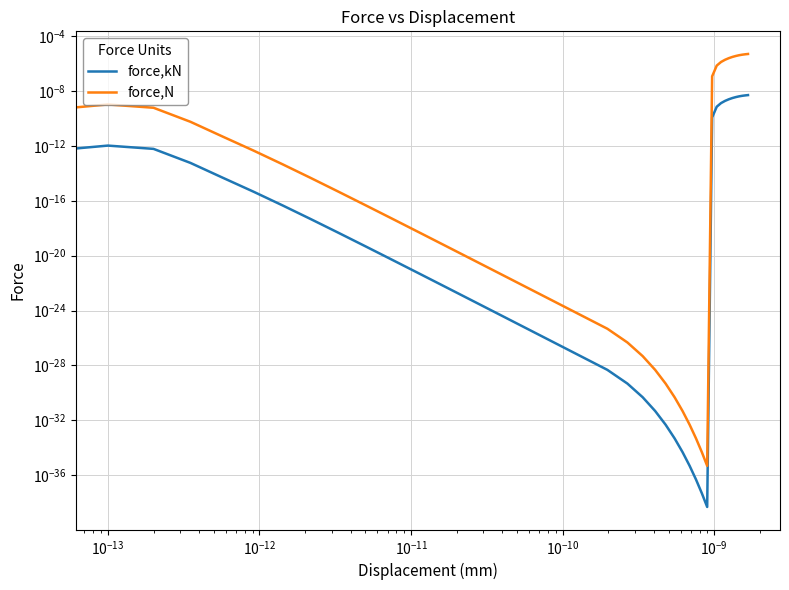

True or false: force,N and force,kN intersect in this chart.

False